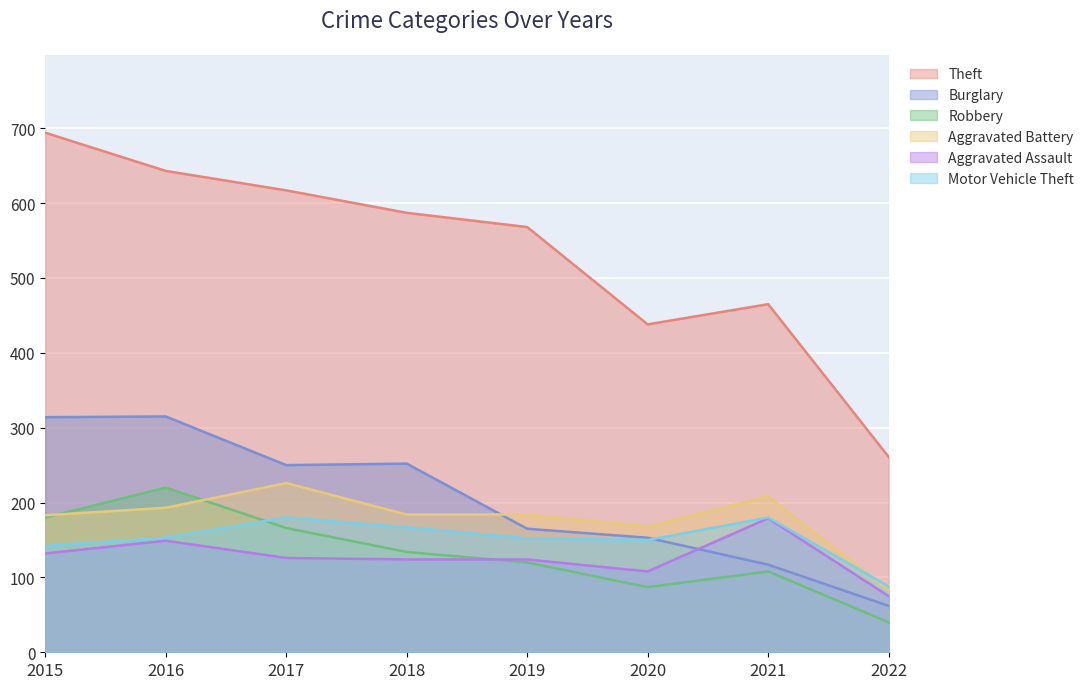

What is the value of the Motor Vehicle Theft point at the 2nd from the left?

153